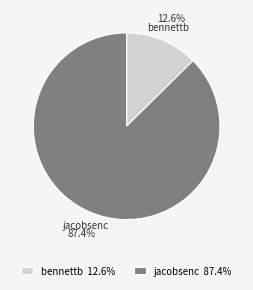

How much of the chart is everything except bennettb?

87.4%